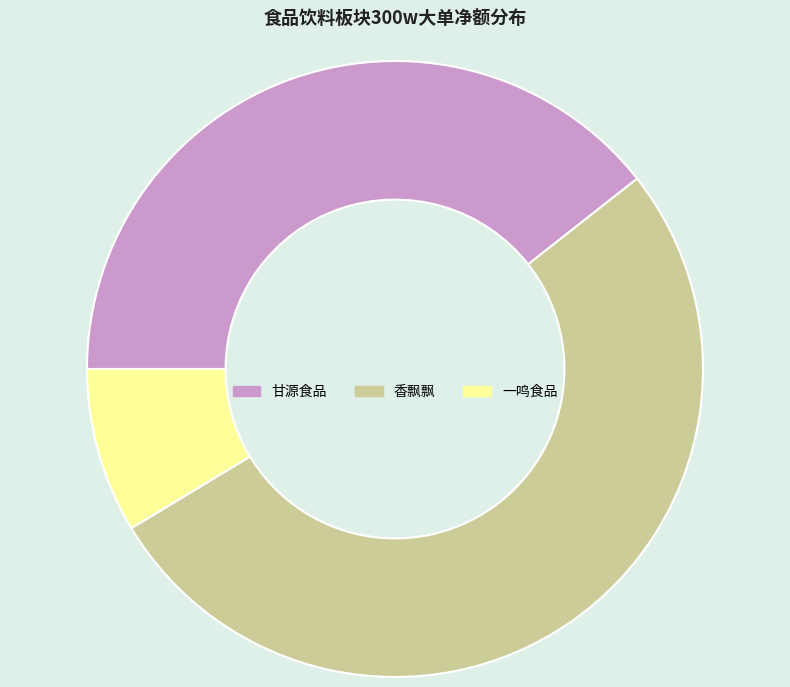

Do 香飘飘 and 甘源食品 together represent more than half of the pie?

Yes